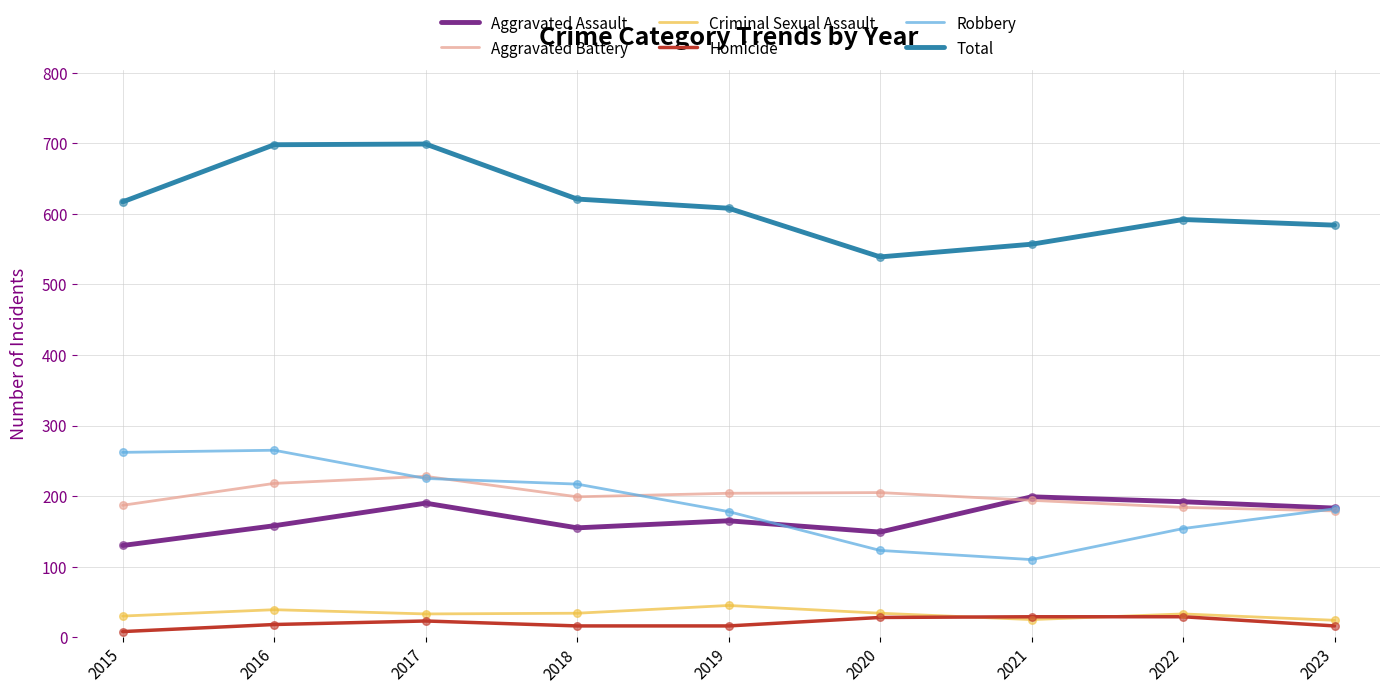

What is the spread (max minus min) of values at 2017?

676